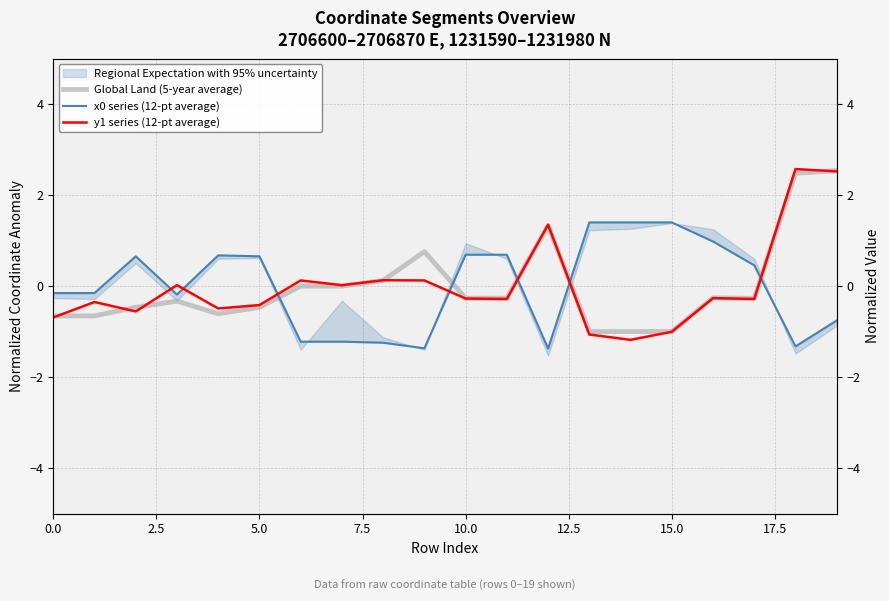

Is it true that x0 series (12-pt average) equals 1.4 at 13?

True